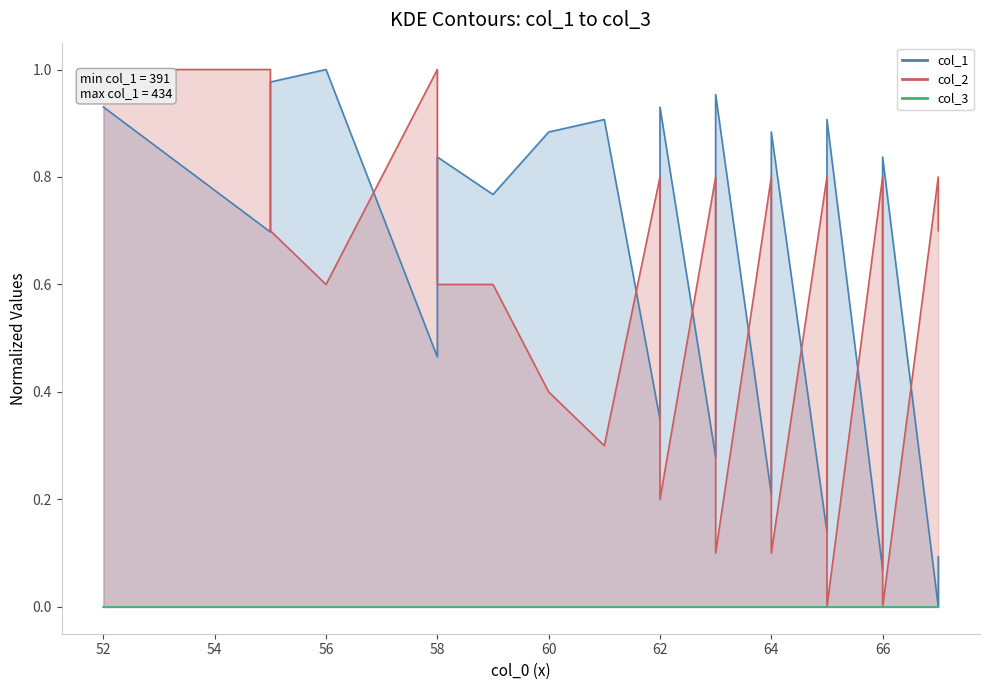

Reading right to left, extract all data points from this chart.

col_1: 0.1	0.0	0.8	0.5	0.4	0.3	0.2	0.1	0.9	0.6	0.5	0.3	0.2	0.1	0.9	0.6	0.4	0.3	0.2	1.0	0.9	0.5	0.4	0.3	0.9	0.5	0.4	0.3	0.9	0.9	0.8	0.8	0.7	0.7	0.5	1.0	1.0	0.9	0.7	0.9
col_2: 0.7	0.8	0.0	0.3	0.4	0.6	0.7	0.8	0.0	0.3	0.4	0.6	0.7	0.8	0.1	0.4	0.6	0.7	0.8	0.1	0.2	0.6	0.7	0.8	0.2	0.6	0.7	0.8	0.3	0.4	0.6	0.6	0.7	0.8	1.0	0.6	0.7	0.8	1.0	1.0